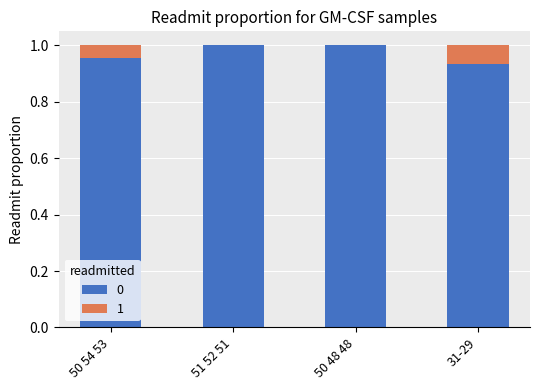

How many categories are shown in the chart?

4